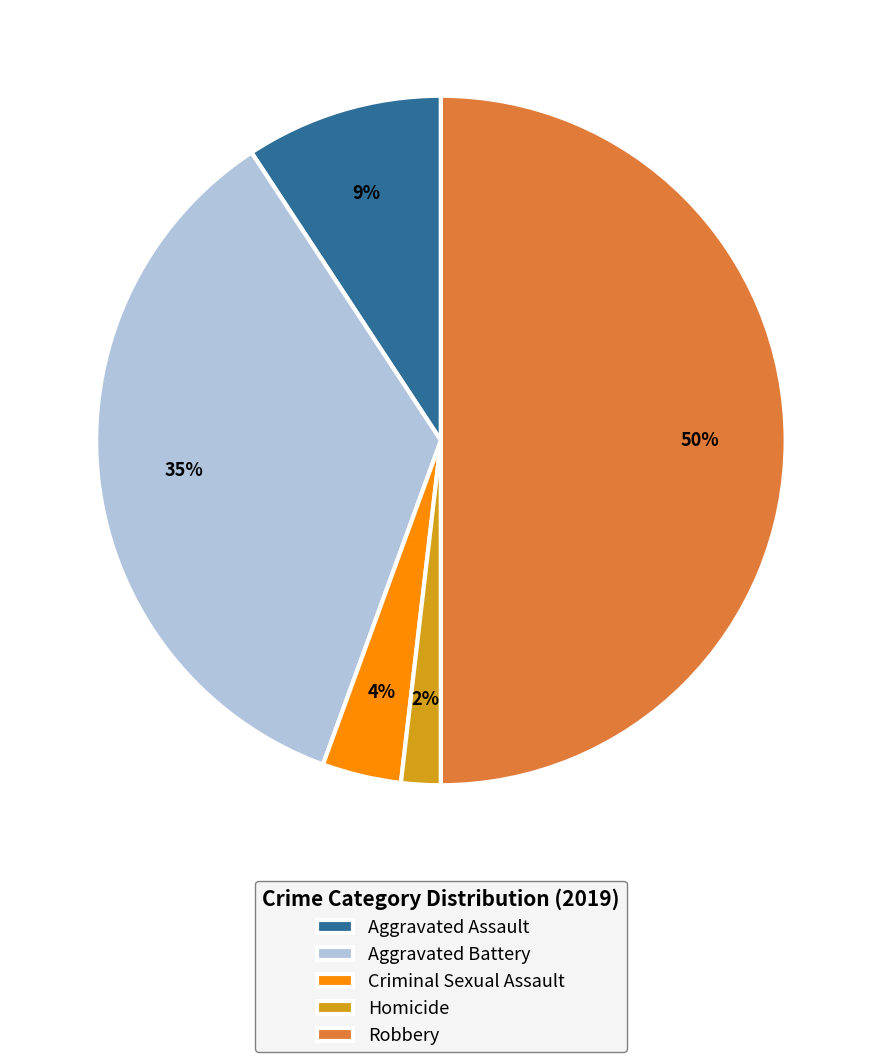

Between Aggravated Assault and Aggravated Battery, which is larger?

Aggravated Battery